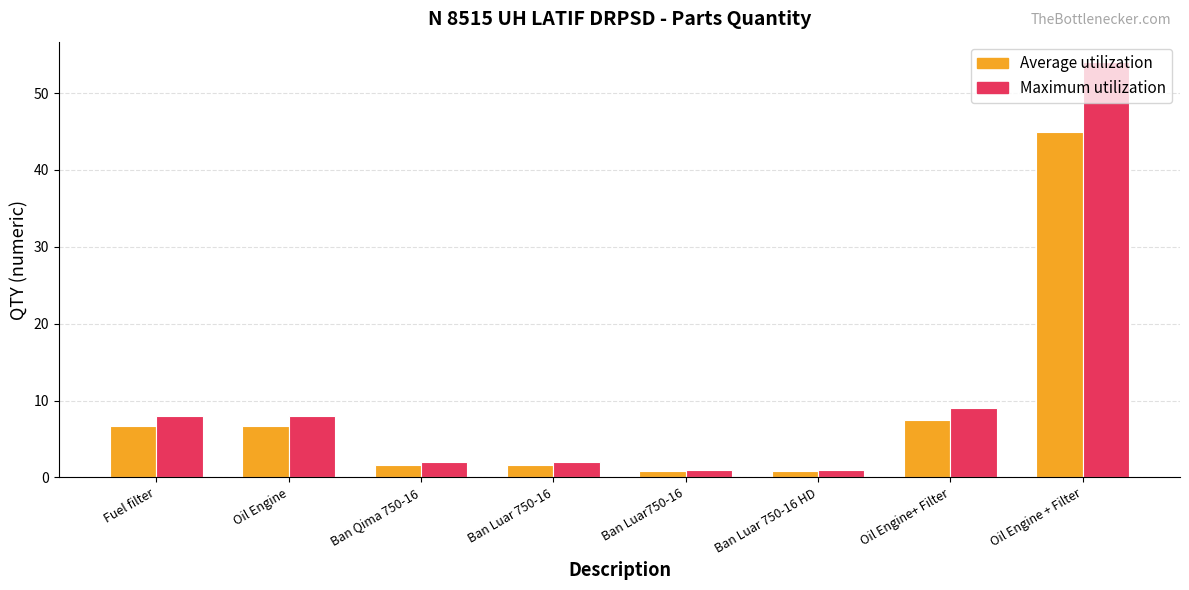

Reading left to right, what are all the values shown in this chart?

Average utilization: Fuel filter=6.7	Oil Engine=6.7	Ban Qima 750-16=1.7	Ban Luar 750-16=1.7	Ban Luar750-16=0.8	Ban Luar 750-16 HD=0.8	Oil Engine+ Filter=7.5	Oil Engine + Filter=44.9
Maximum utilization: Fuel filter=8.0	Oil Engine=8.0	Ban Qima 750-16=2.0	Ban Luar 750-16=2.0	Ban Luar750-16=1.0	Ban Luar 750-16 HD=1.0	Oil Engine+ Filter=9.0	Oil Engine + Filter=54.0